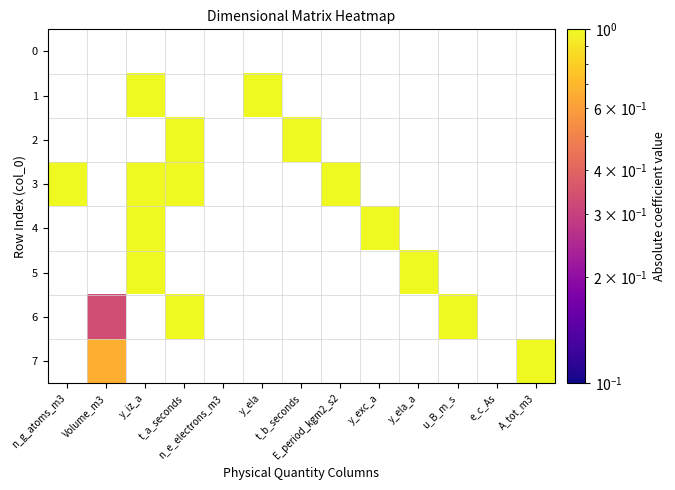

Between E_period_kgm2_s2 and u_B_m_s, which is larger?

u_B_m_s